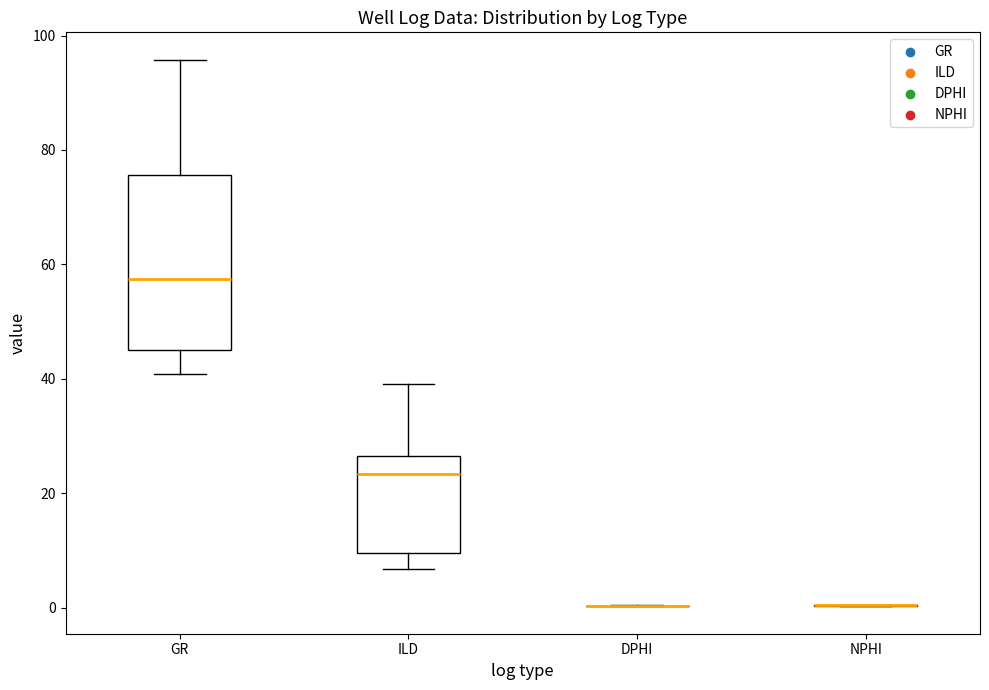

Reading left to right, transcribe this box plot: for each box, give where its median line is, the range the box spans, and where its two whiskers end, as read against the y-axis. The values are not printed on the chart, so give them approximately, as read against the axis.

GR: median 58, box 46 to 76, whiskers 40 to 96
ILD: median 24, box 10 to 26, whiskers 6 to 40
DPHI: box collapsed to a line at 0, whiskers 0 to 0
NPHI: box collapsed to a line at 0, whiskers 0 to 0